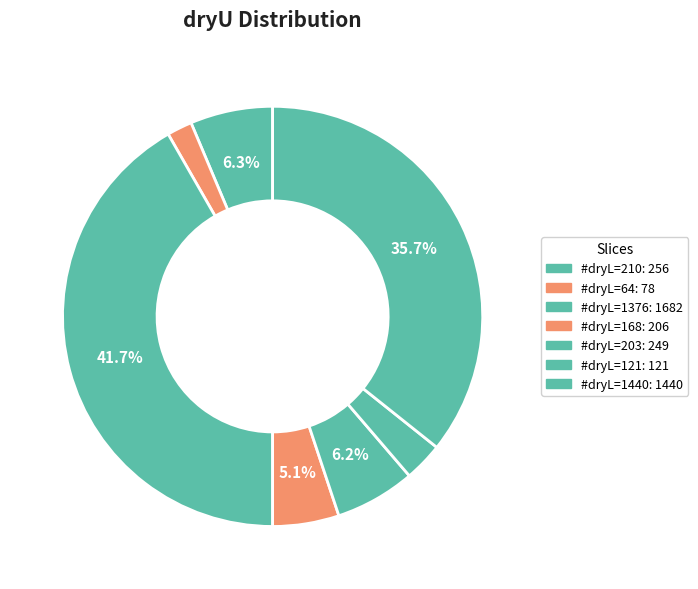

How many segments does this pie chart have?

7